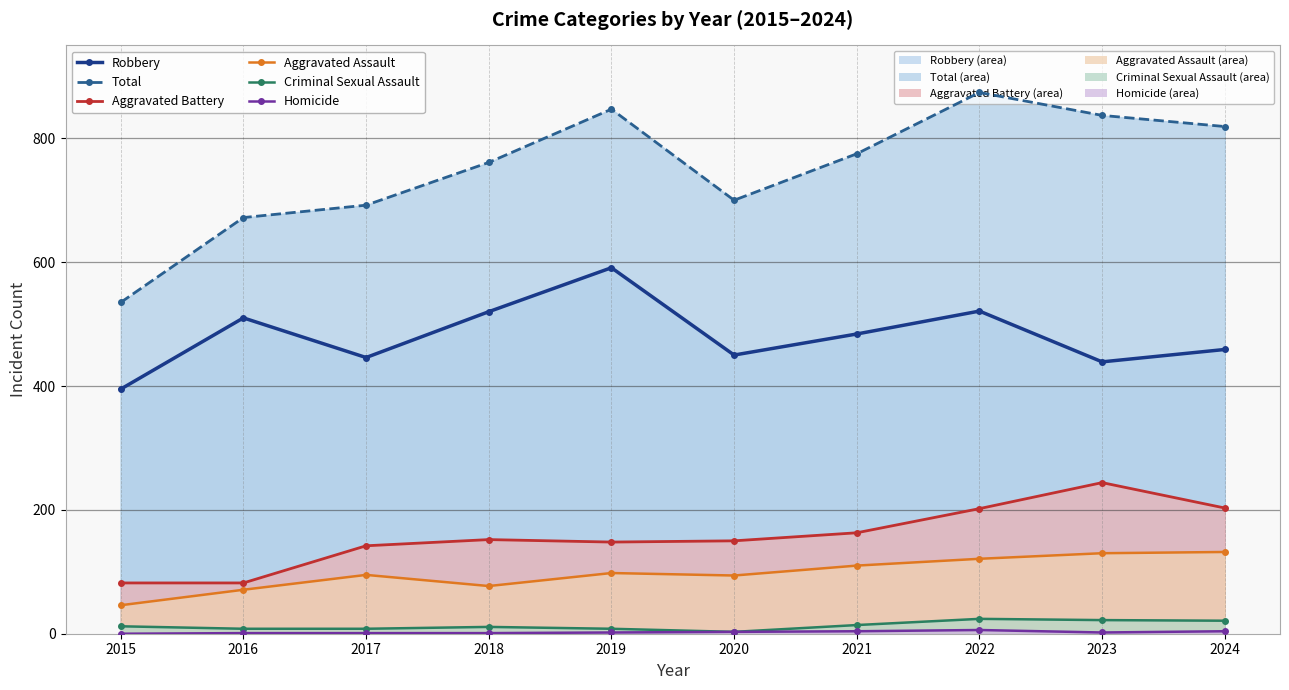

Reading right to left, transcribe all the data shown in this chart.

Robbery: 459	439	521	484	450	591	520	446	510	395
Total: 819	837	874	775	700	847	761	692	672	535
Aggravated Battery: 203	244	202	163	150	148	152	142	82	82
Aggravated Assault: 132	130	121	110	94	98	77	95	71	46
Criminal Sexual Assault: 21	22	24	14	3	8	11	8	8	12
Homicide: 4	2	6	4	3	2	1	1	1	0